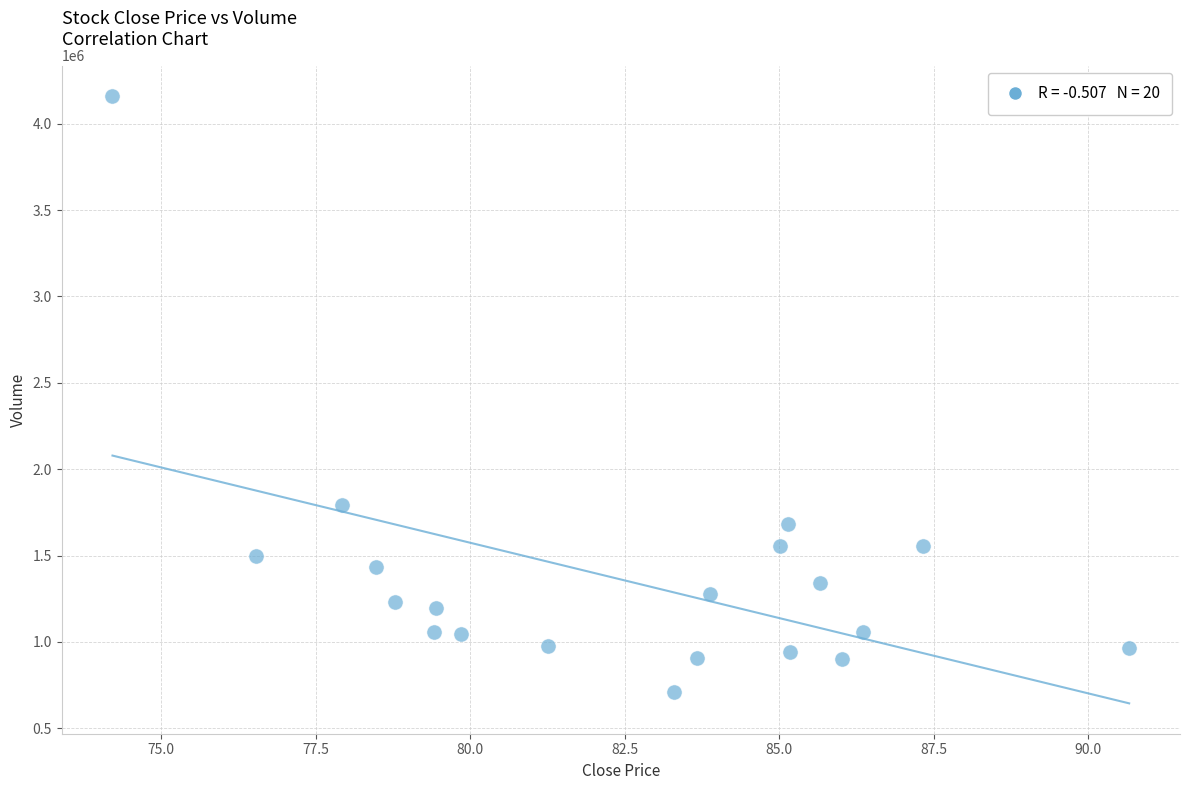

What is the range of Y values (max minus min)?

3450100